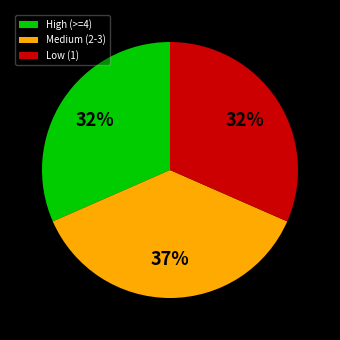

What is the ratio of the value at Medium (2-3) to the value at High (>=4)?

1.2